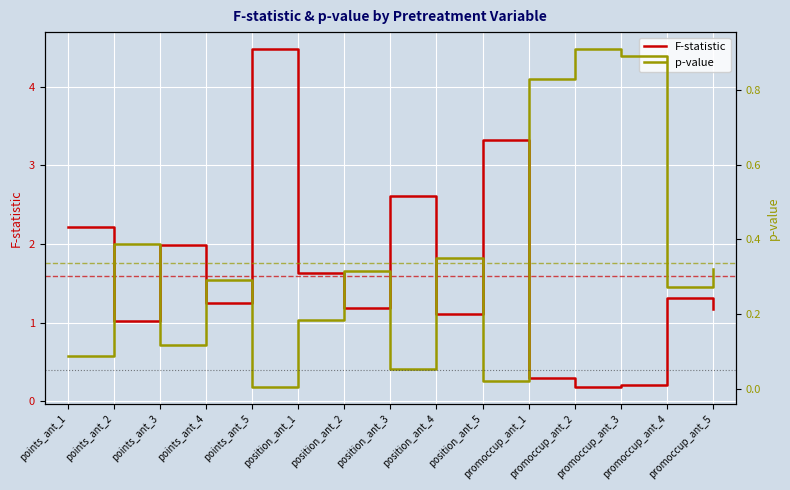

How many lines are shown in the chart?

2